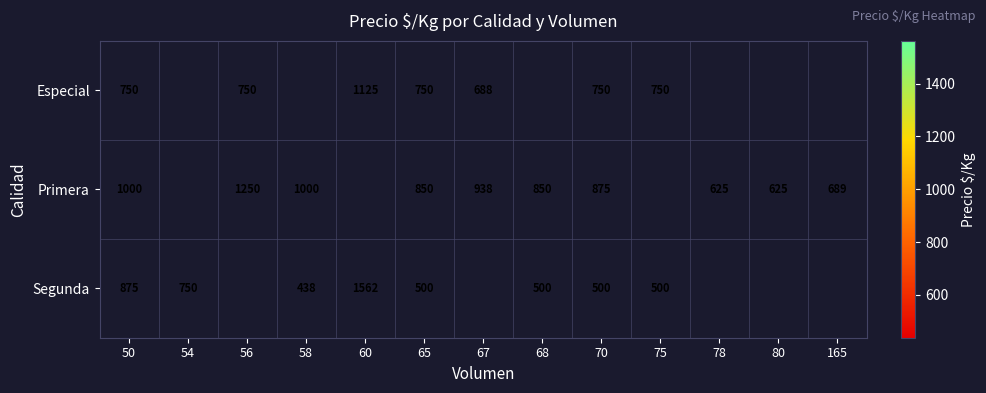

Count the number of data series in this chart.

3